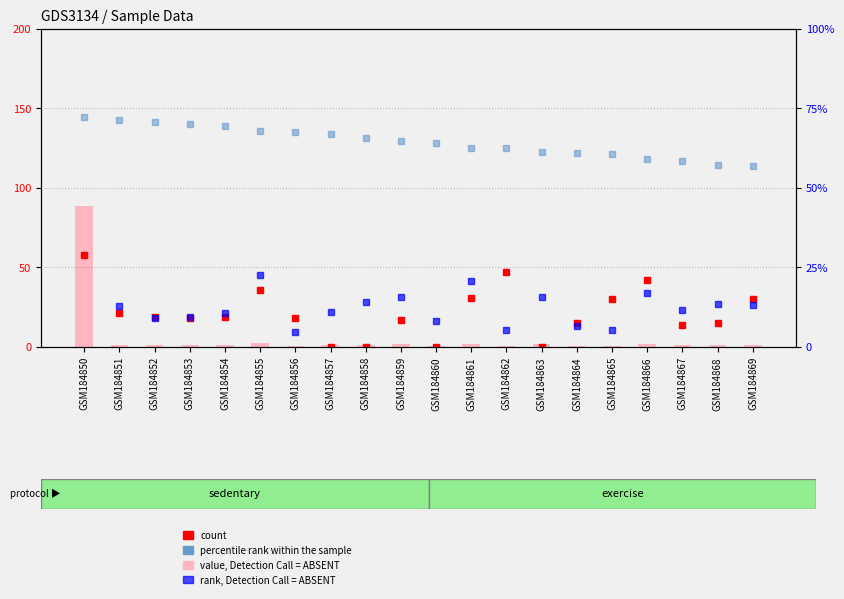

Where does the count series first go above 19?

GSM184850